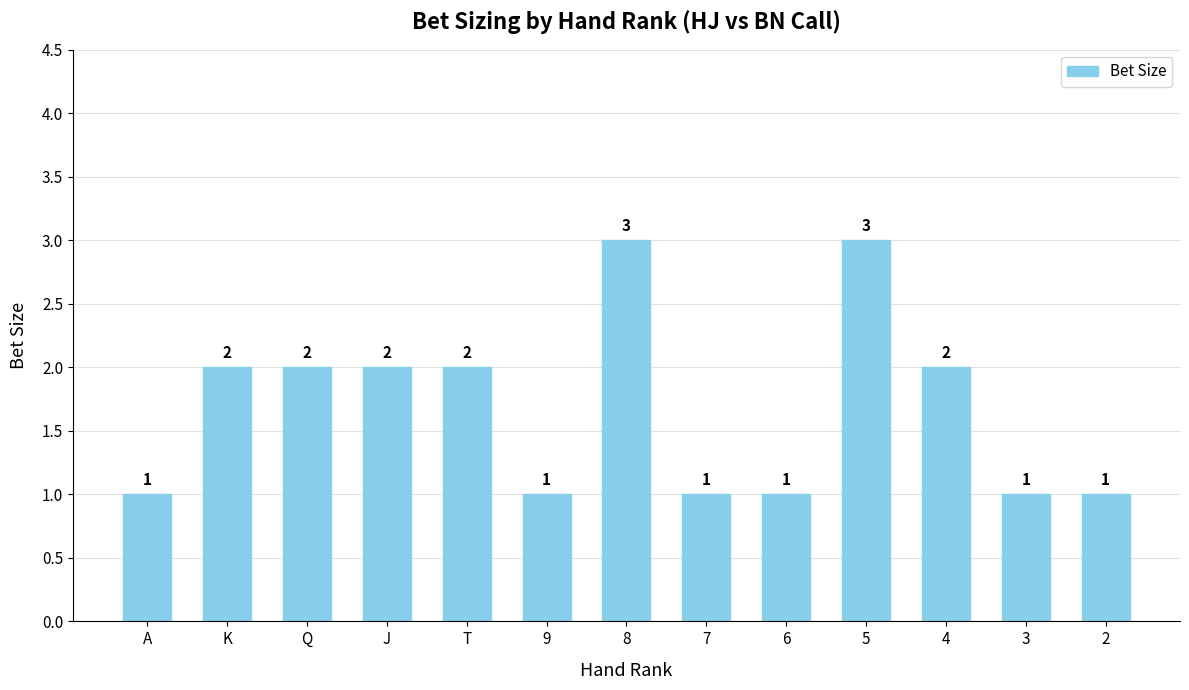

Count the number of data series in this chart.

1